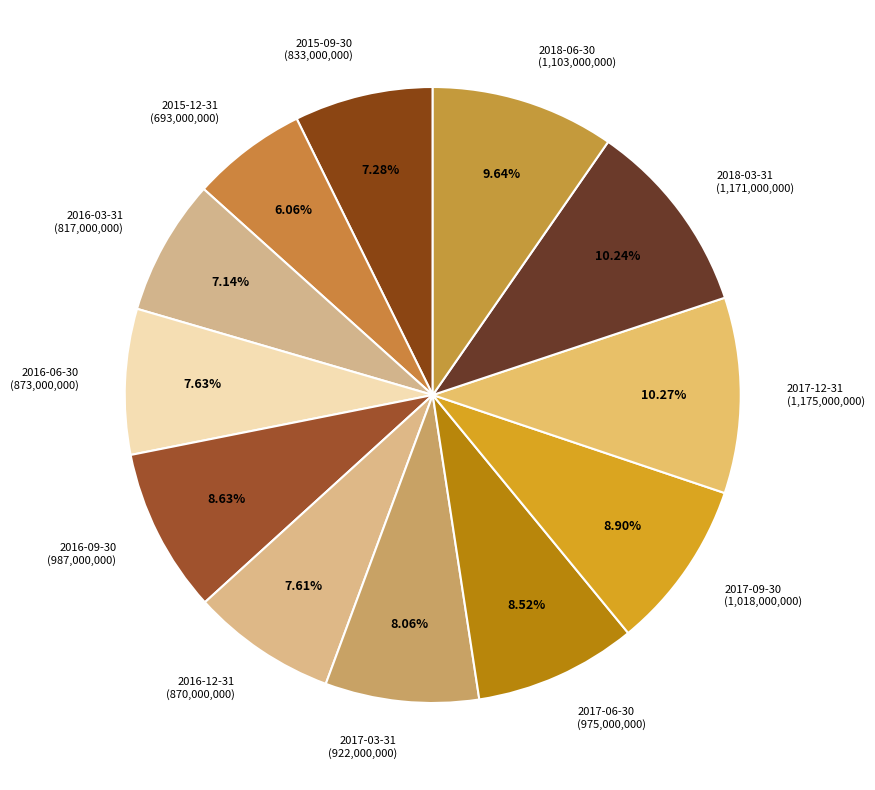

Does 2015-09-30 (833,000,000) account for over 50% of the chart?

No